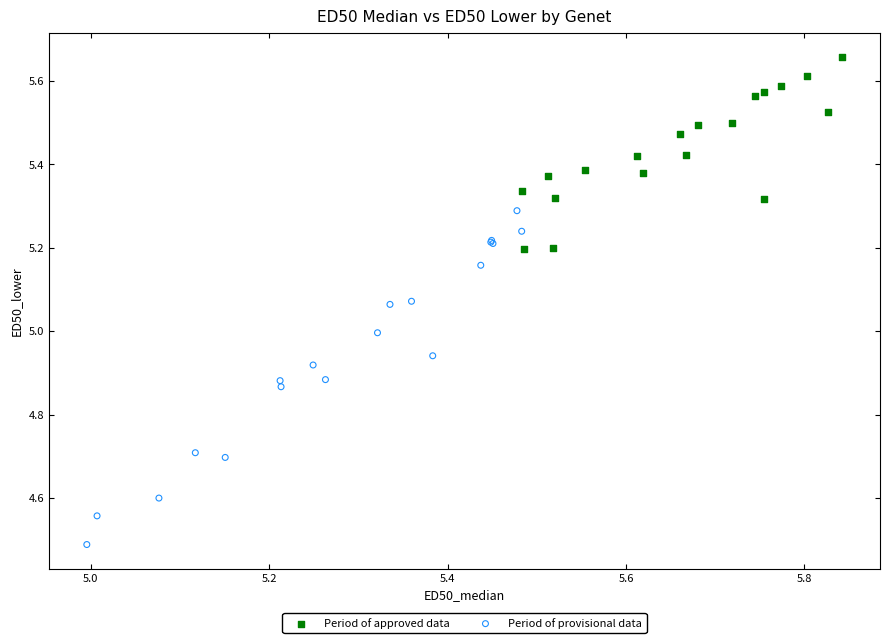

Which series reaches the maximum Y coordinate?

Period of approved data